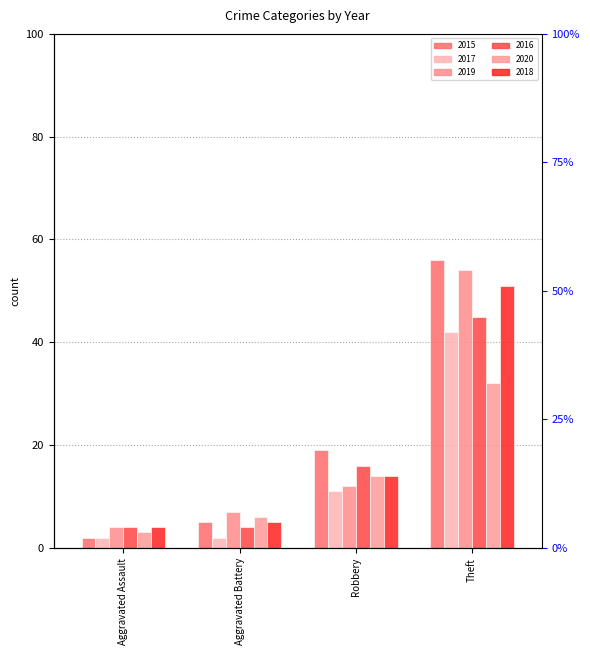

Which label corresponds to the smallest value in the chart?

Aggravated Assault